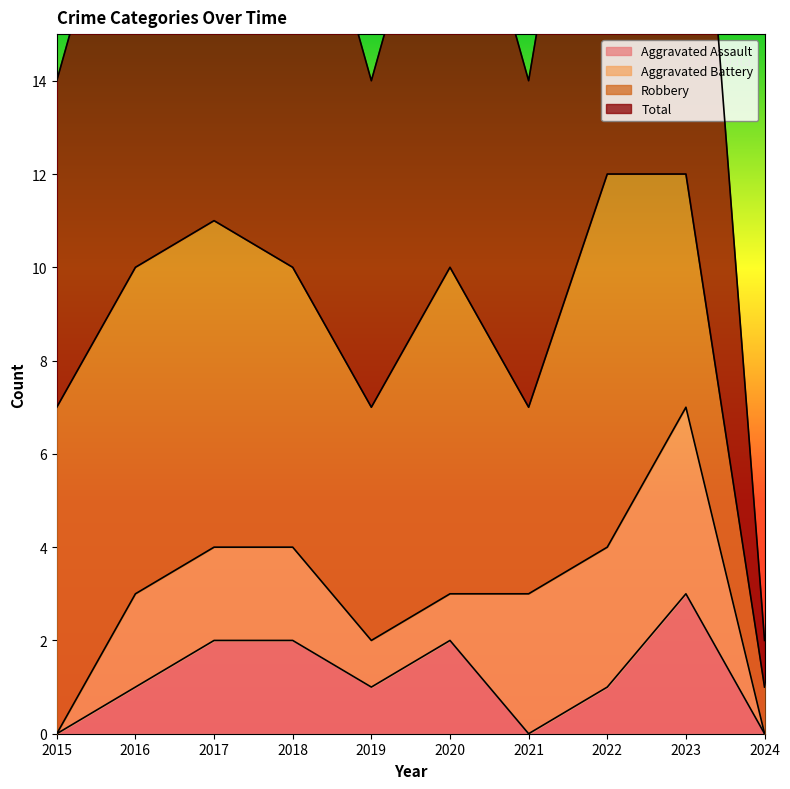

Which category has the highest value in the Aggravated Assault series?

2023